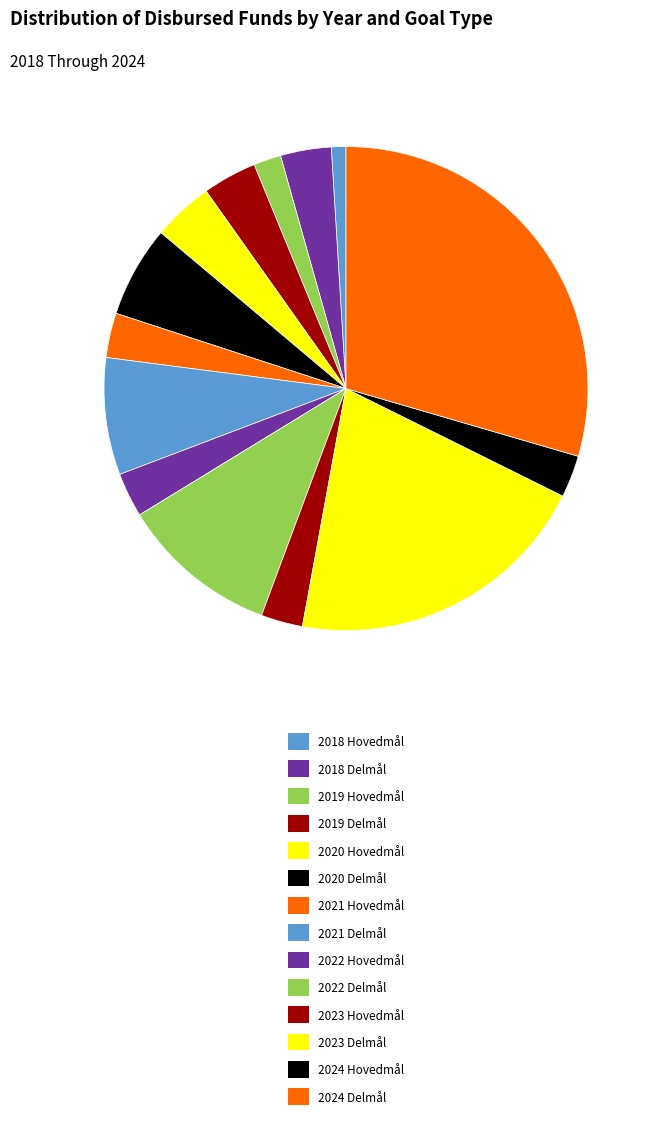

Is it true that 2018 Delmål is 3% of the pie?

True